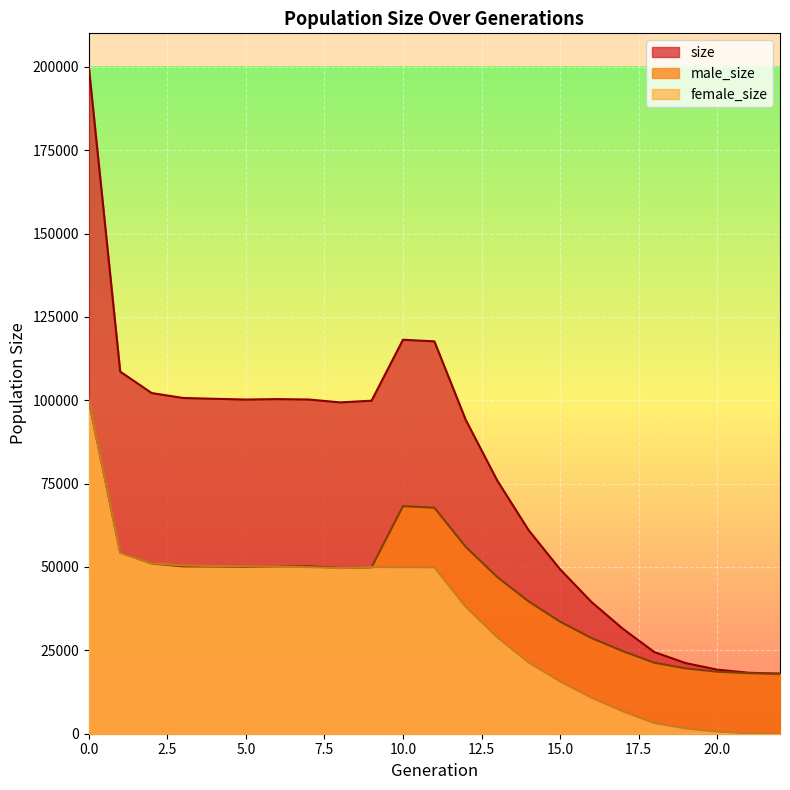

At which category does male_size reach its first local valley?

5